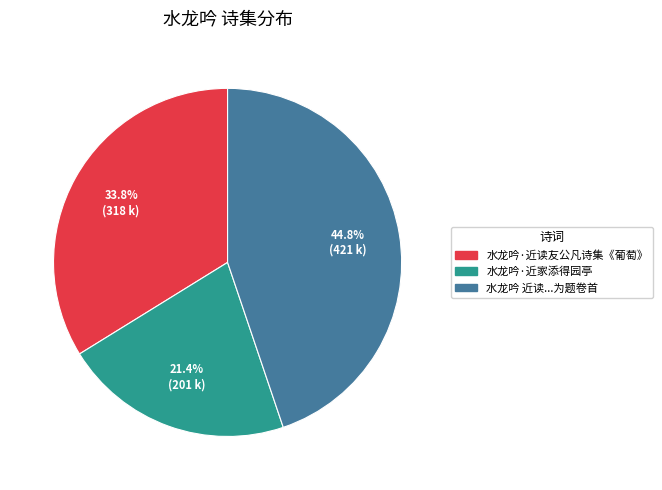

Is 水龙吟·近读友公凡诗集《葡萄》 the majority of the pie?

No